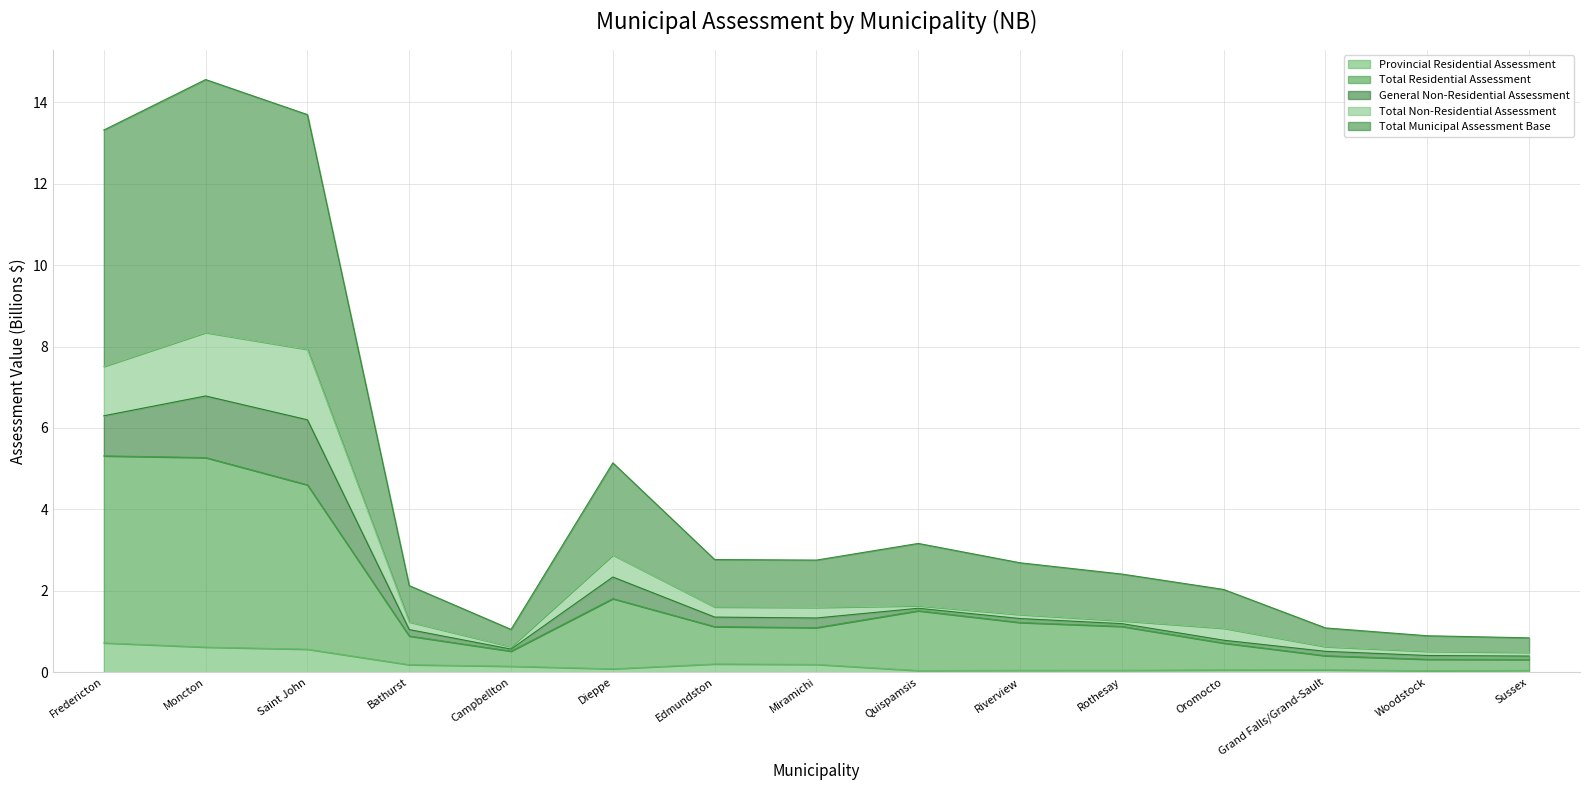

Does the chart have visible grid lines?

Yes